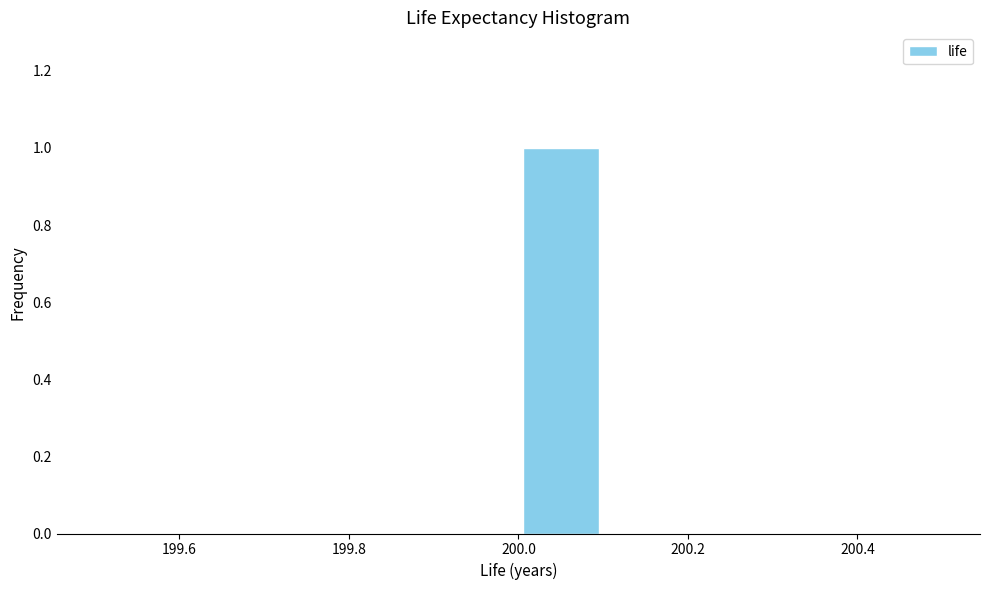

How tall is the bar that spans 200.0 to 200.1 on the x-axis? The values are not printed on the chart, so give them approximately, as read against the axis.

1